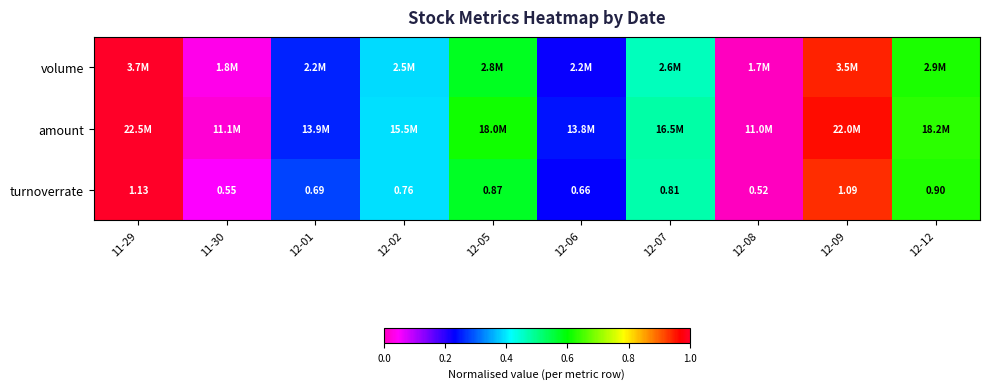

Is the value of volume at 12-05 greater than the value of amount at 12-05?

No